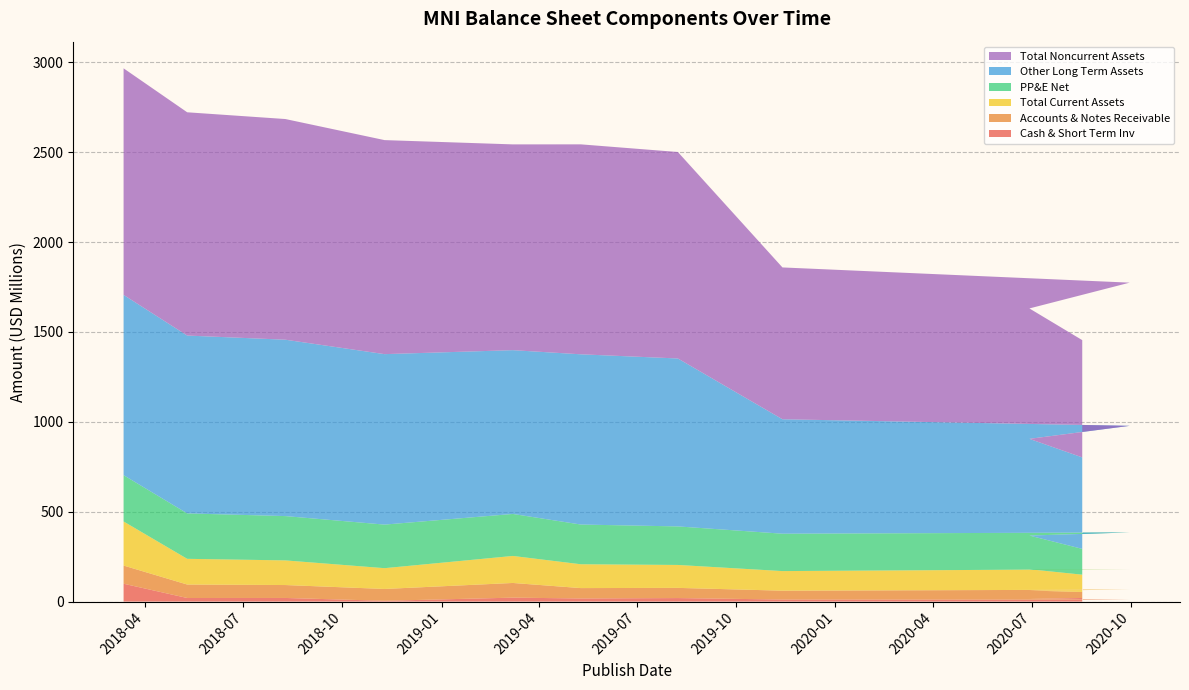

Reading left to right, what are all the values shown in this chart?

Cash & Short Term Inv: 99387000	19976000	20128000	4492000	21906000	17378000	19600000	11419000	10514000	14540000	20065000
Accounts & Notes Receivable: 101081000	74955000	71939000	65791000	81709000	57747000	56645000	49290000	56096000	46834000	33681000
Total Current Assets: 245274000	142984000	137132000	115624000	150353000	132549000	127609000	109010000	114512000	118449000	96041000
PP&E Net: 257639000	252780000	246520000	242414000	233692000	221008000	214411000	208019000	203575000	187563000	143510000
Other Long Term Assets: 1003005000	989497000	981355000	948475000	911256000	947179000	934391000	636728000	593168000	538059000	508972000
Total Noncurrent Assets: 1260644000	1242277000	1227875000	1190889000	1144948000	1168187000	1148802000	844747000	796743000	725622000	652482000